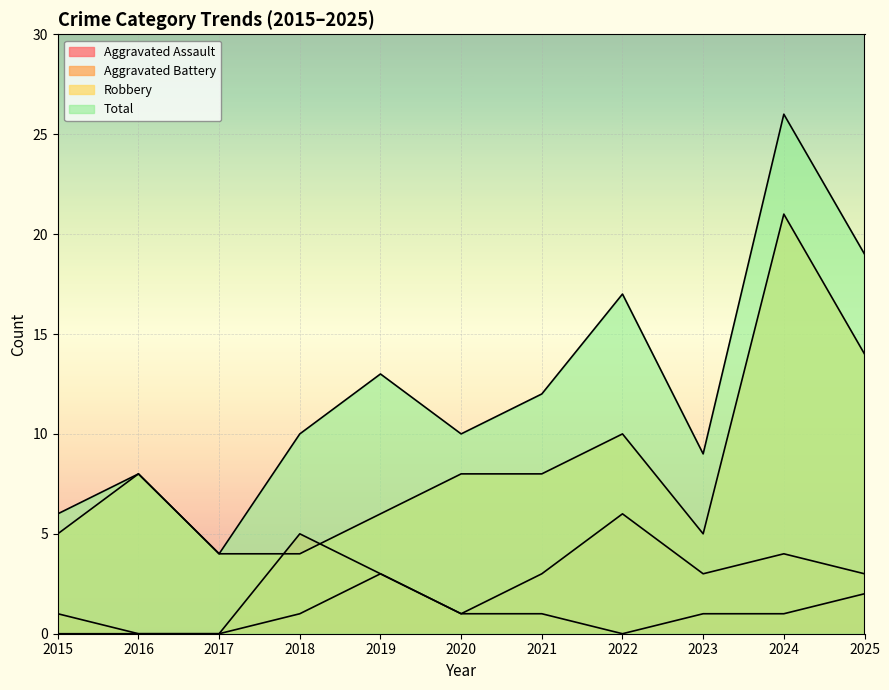

List the labels in order of Aggravated Assault value, largest first.

2019, 2025, 2018, 2020, 2021, 2023, 2024, 2015, 2016, 2017, 2022